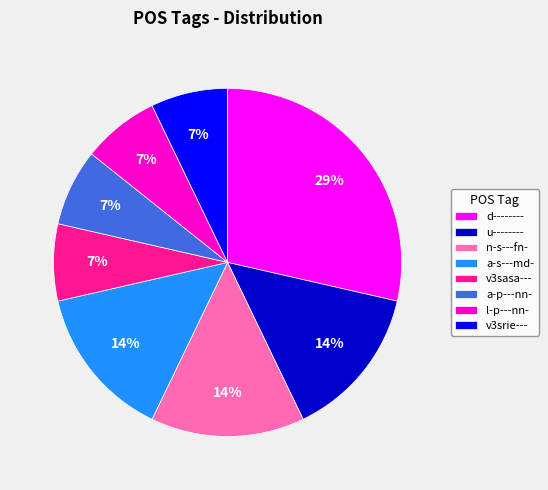

Is the sum of d-------- and u-------- greater than half?

No